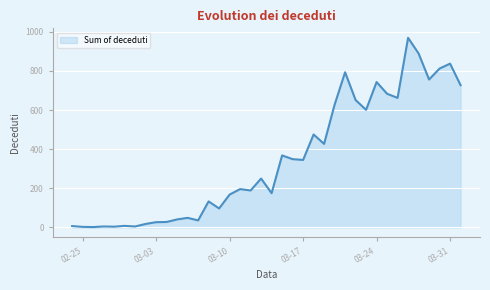

What is the maximum value shown in the chart?

969